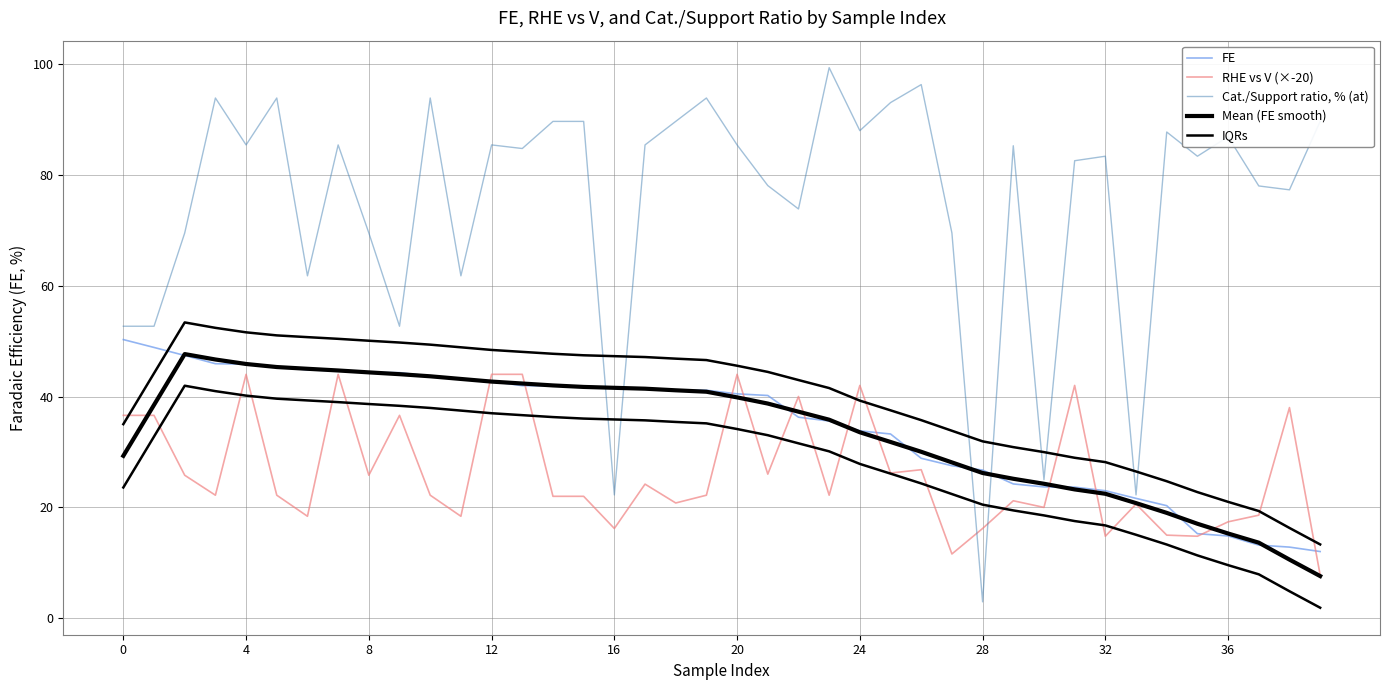

What is the sum of all RHE vs V (×-20) values?

1053.4